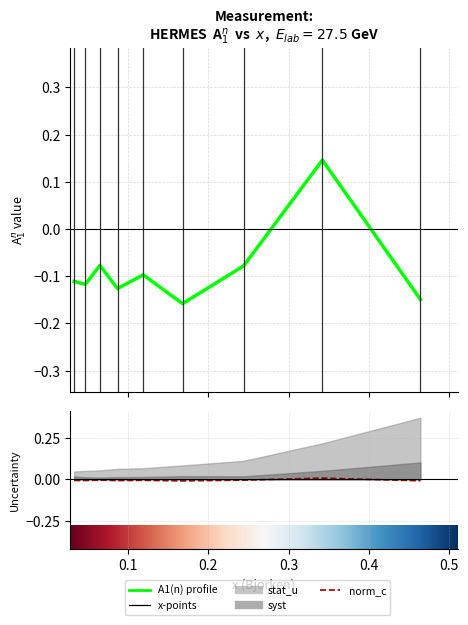

What is the spread (max minus min) of values at 0.087?

0.1